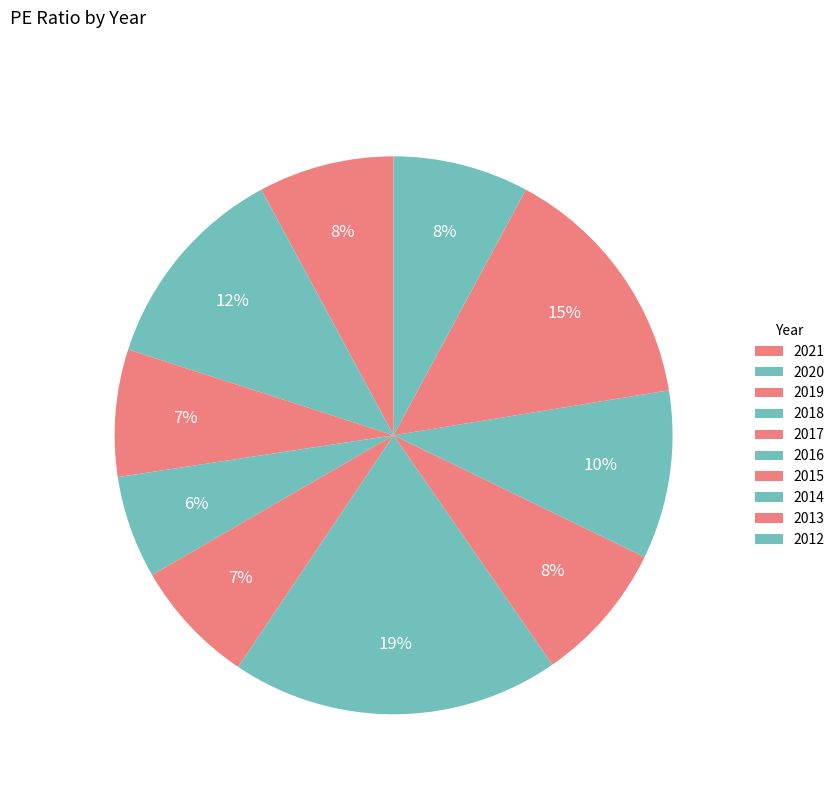

Count the number of slices in the pie.

10